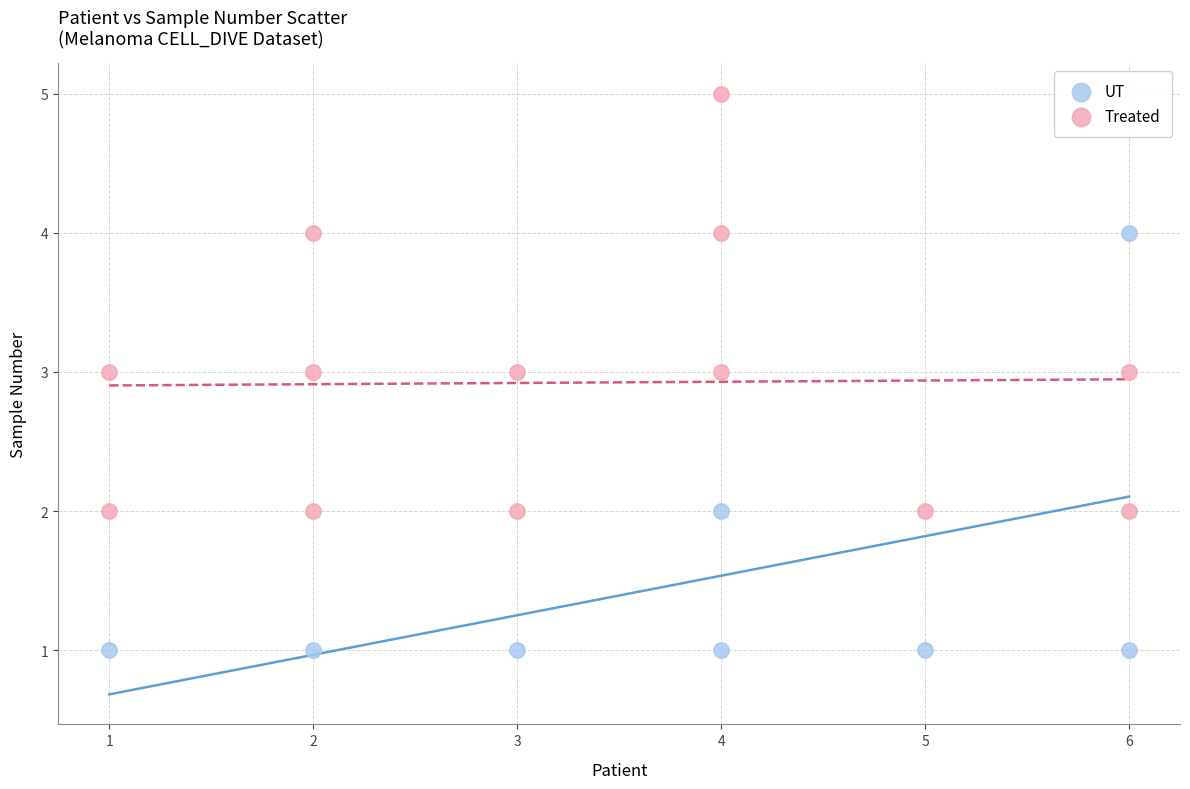

Which series contains the lowest Y value?

UT